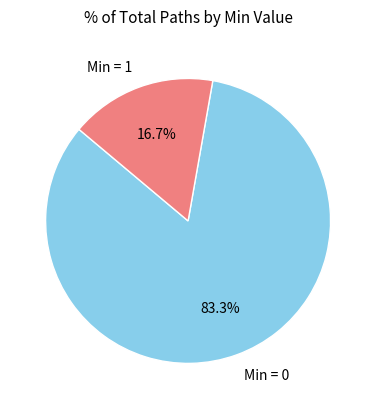

Which category has the biggest portion of the pie?

Min = 0